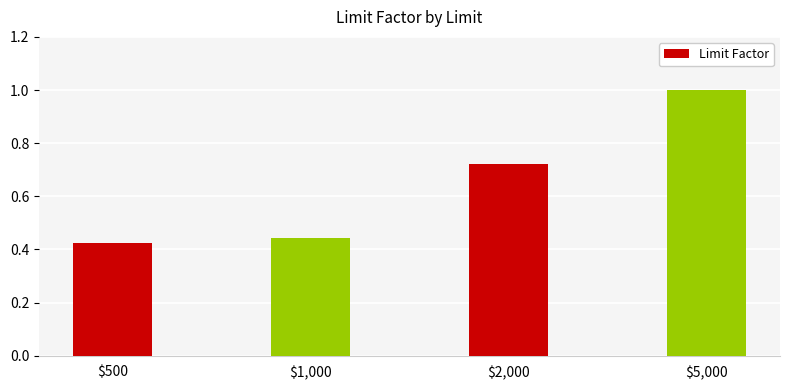

Are the bars horizontal?

No